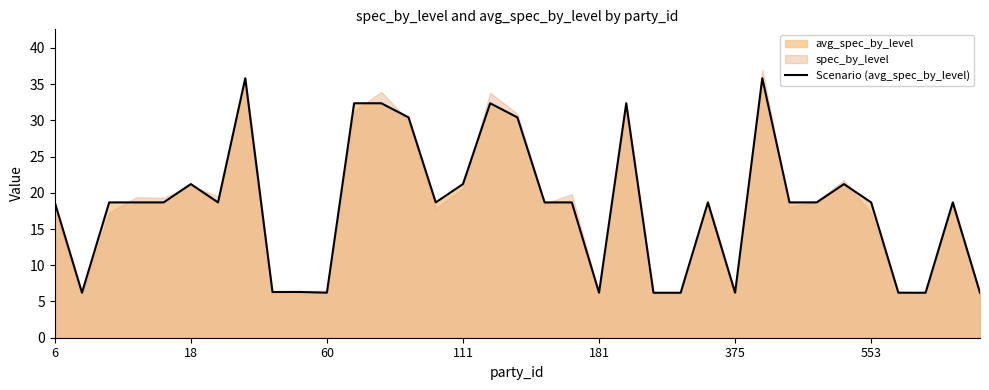

At which label does Scenario (avg_spec_by_level) first exceed 18?

6